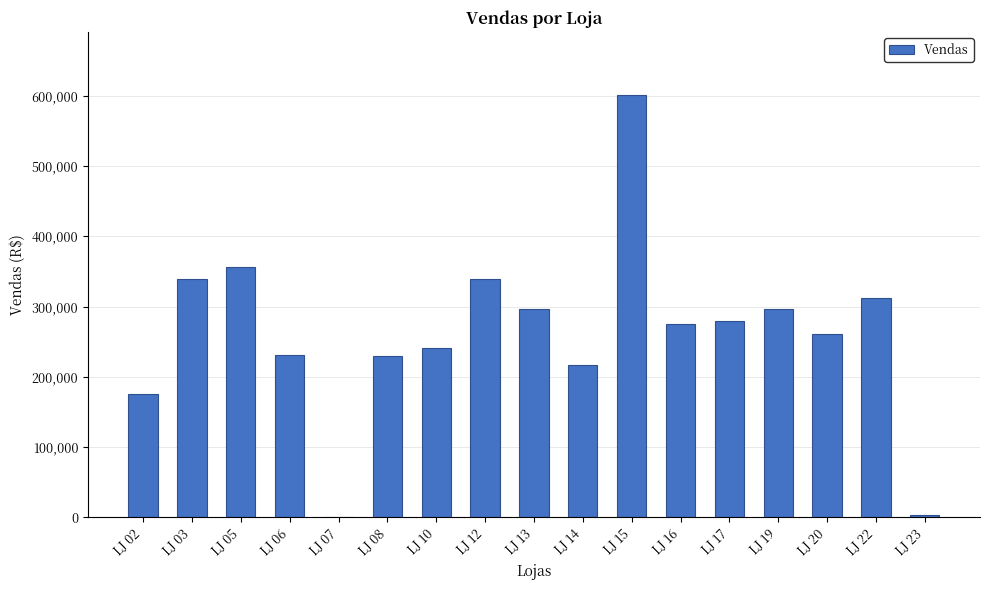

Are the bars grouped side by side (vs. stacked)?

No